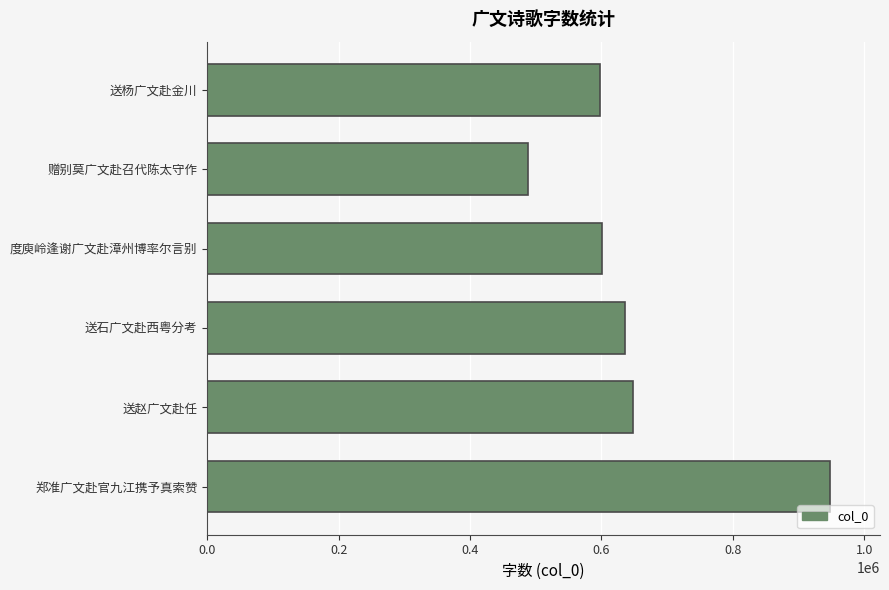

What is the maximum value shown in the chart?

948320